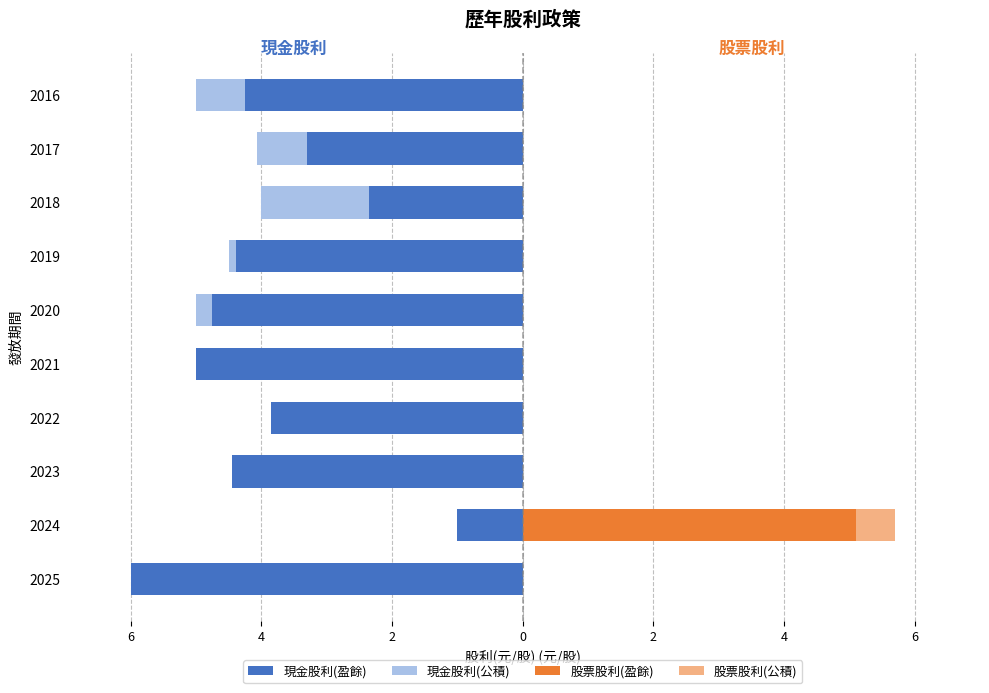

Rank the series by their maximum value, from highest to lowest.

股票股利(盈餘), 股票股利(公積), 現金股利(公積), 現金股利(盈餘)